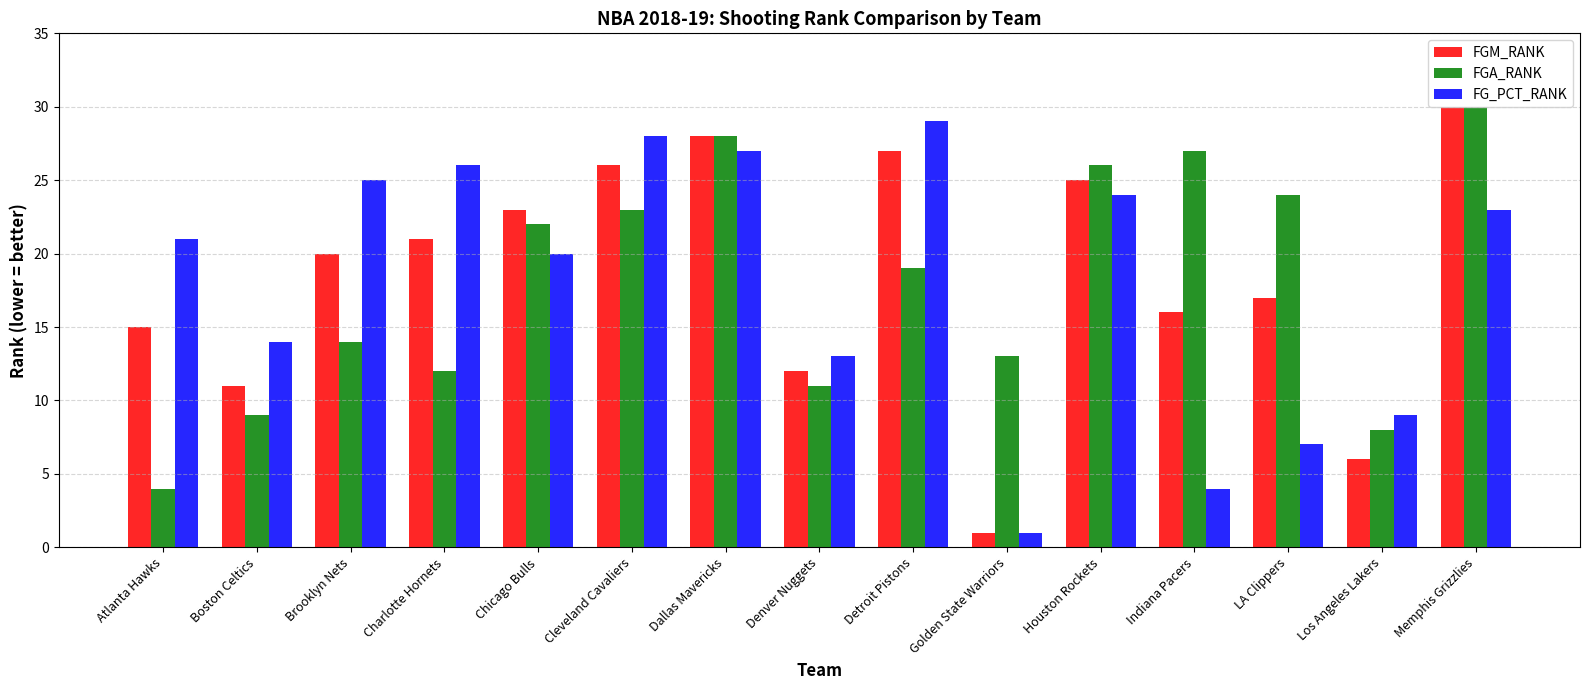

List the labels in order of FGA_RANK value, largest first.

Memphis Grizzlies, Dallas Mavericks, Indiana Pacers, Houston Rockets, LA Clippers, Cleveland Cavaliers, Chicago Bulls, Detroit Pistons, Brooklyn Nets, Golden State Warriors, Charlotte Hornets, Denver Nuggets, Boston Celtics, Los Angeles Lakers, Atlanta Hawks